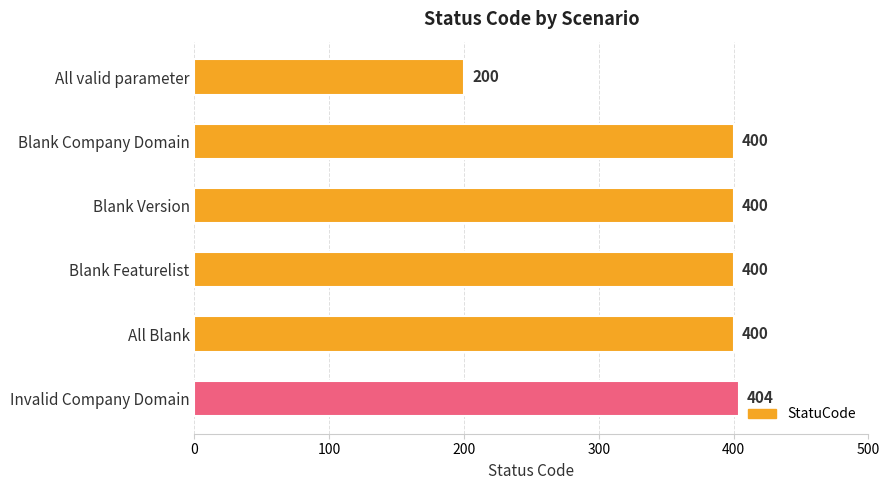

What is the change in value from Blank Featurelist to Invalid Company Domain?

+4